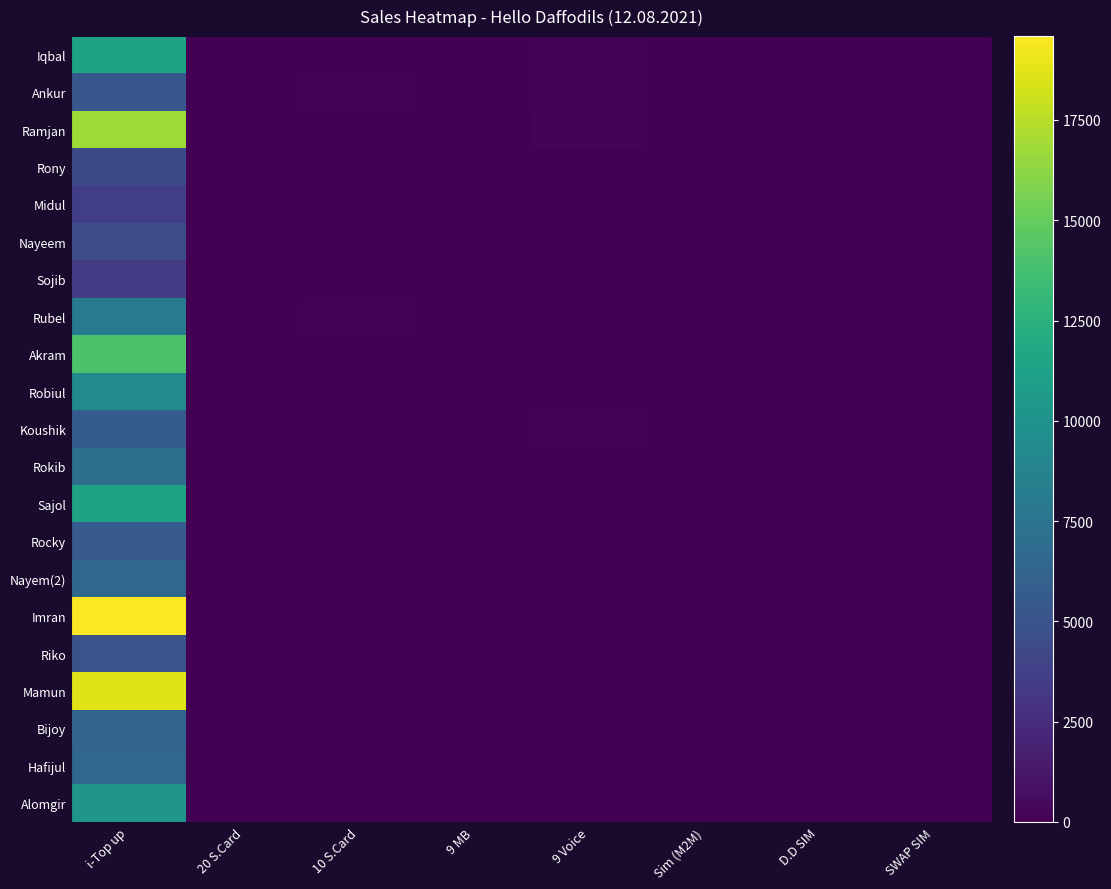

Rank the series by their maximum value, from highest to lowest.

Imran, Mamun, Ramjan, Akram, Iqbal, Sajol, Alomgir, Robiul, Rubel, Rokib, Nayem(2), Hafijul, Bijoy, Koushik, Rocky, Ankur, Riko, Nayeem, Rony, Midul, Sojib